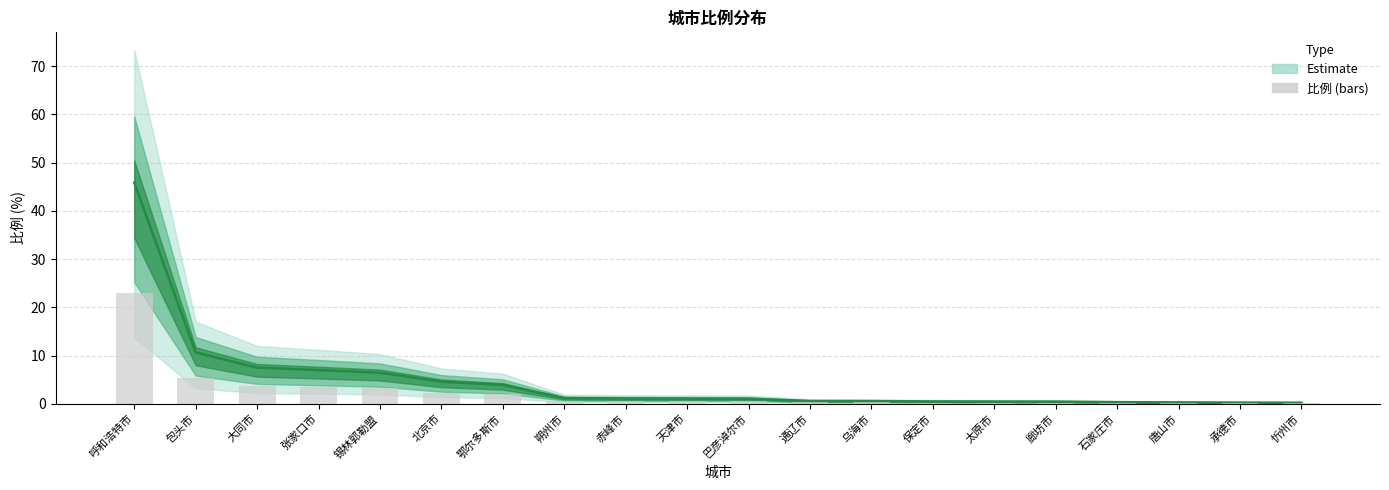

Which has a higher value, 石家庄市 or 廊坊市?

廊坊市